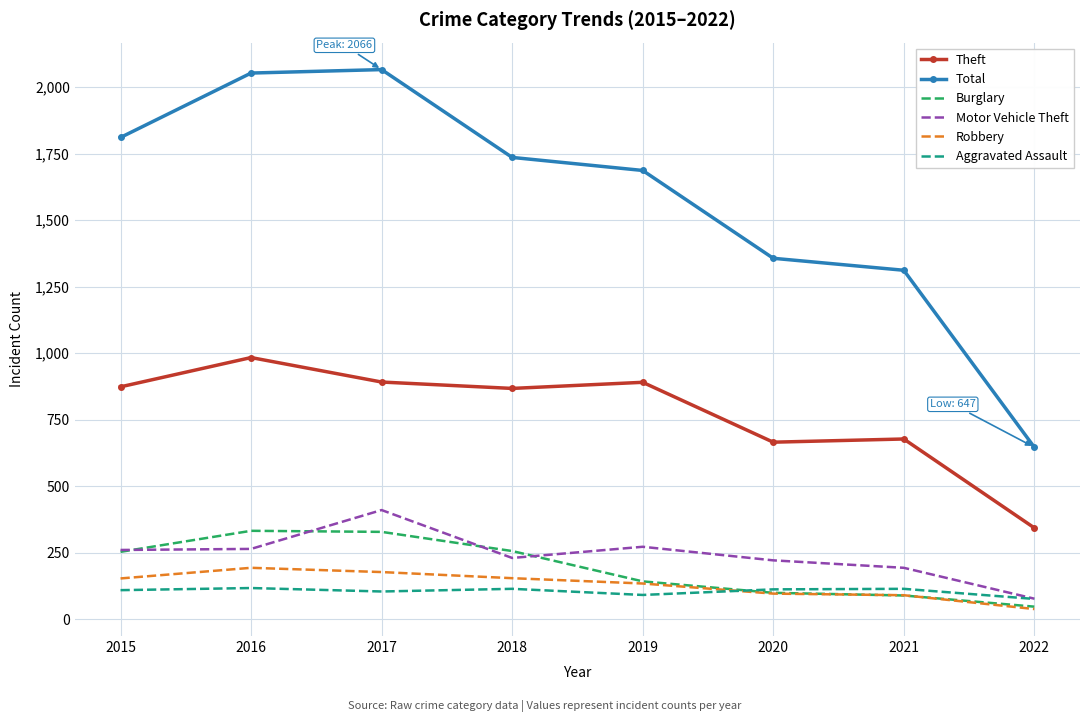

True or false: Total and Robbery intersect in this chart.

False